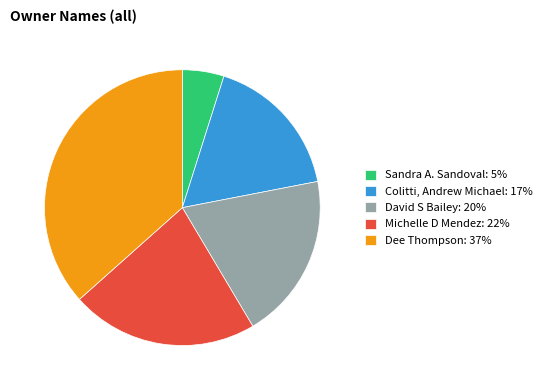

Is there any slice that represents more than half of the pie?

No